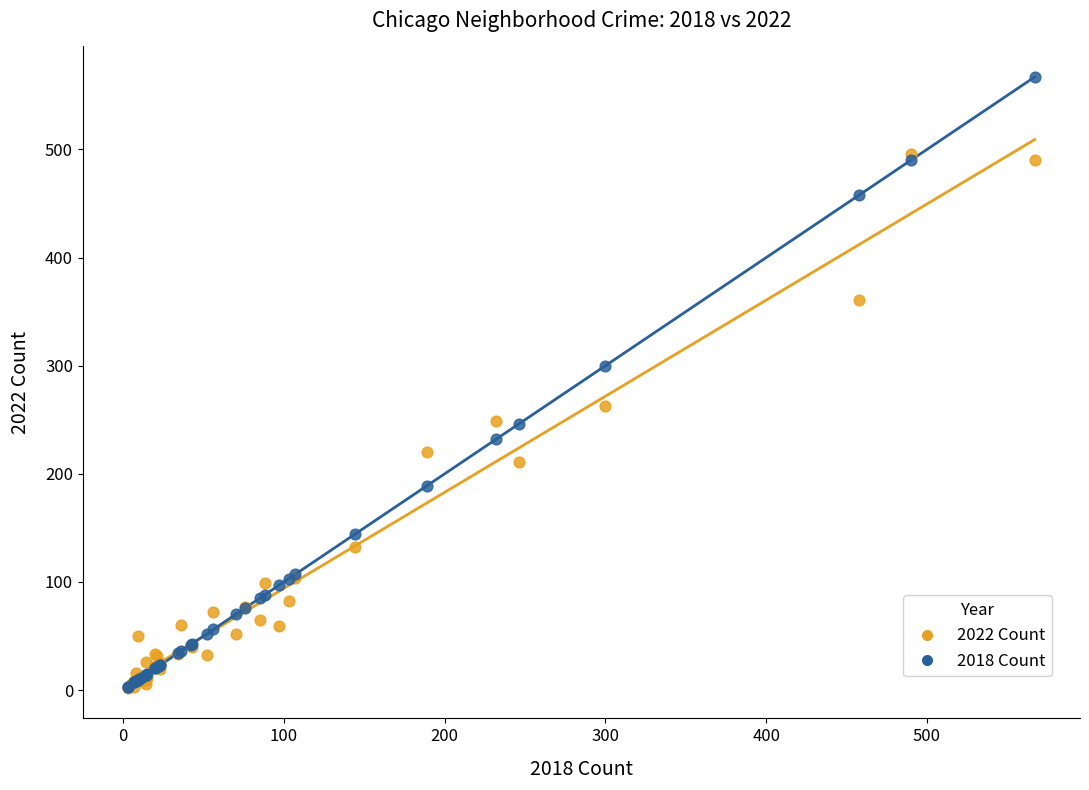

In the 2018 Count series, what Y value is closest to 285?

300